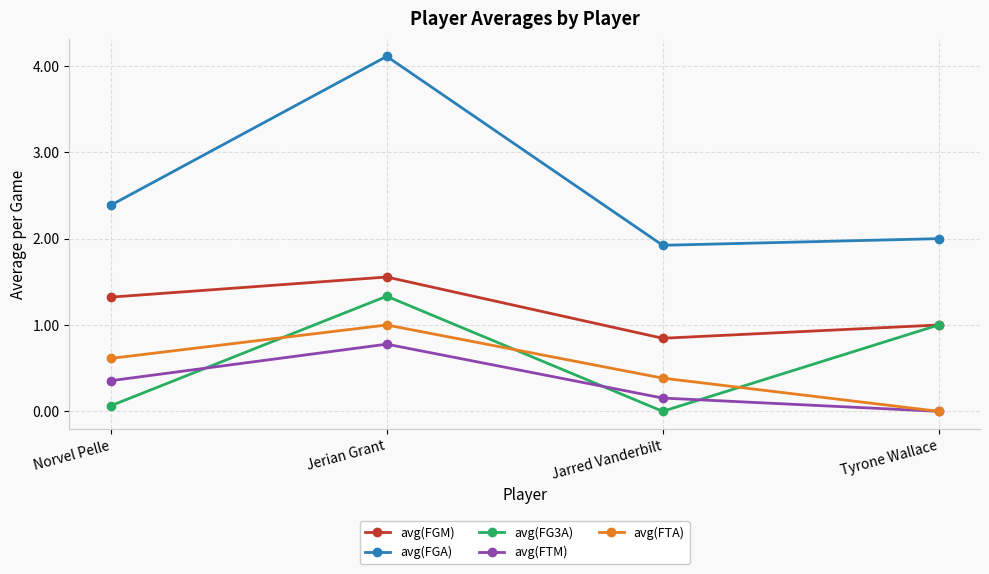

Is it true that avg(FGM) equals 0.4 at Tyrone Wallace?

False